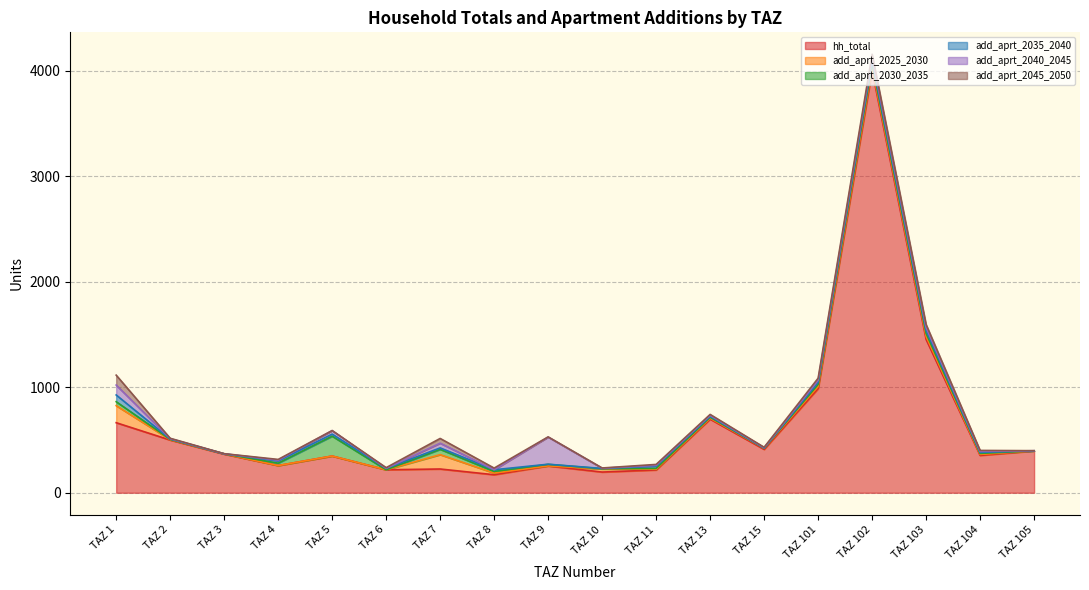

What is the approximate value of add_aprt_2025_2030 at TAZ 8?

15.7